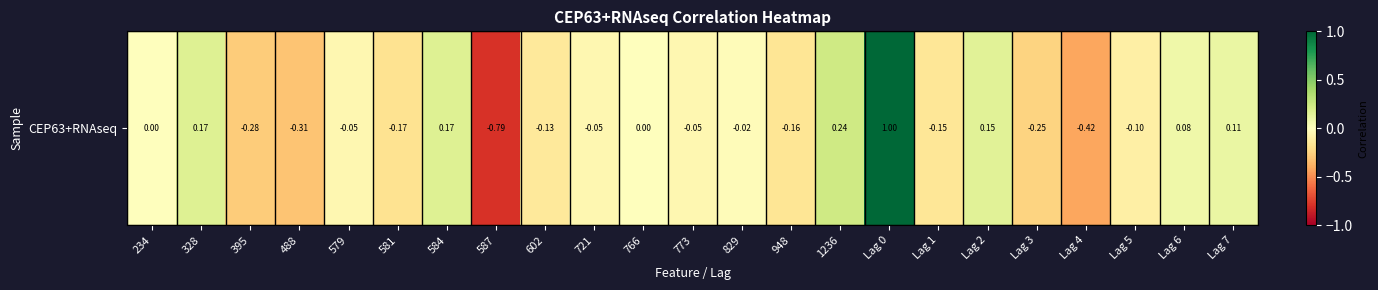

The chart shows a value of 0.2 at 328. True or false?

True